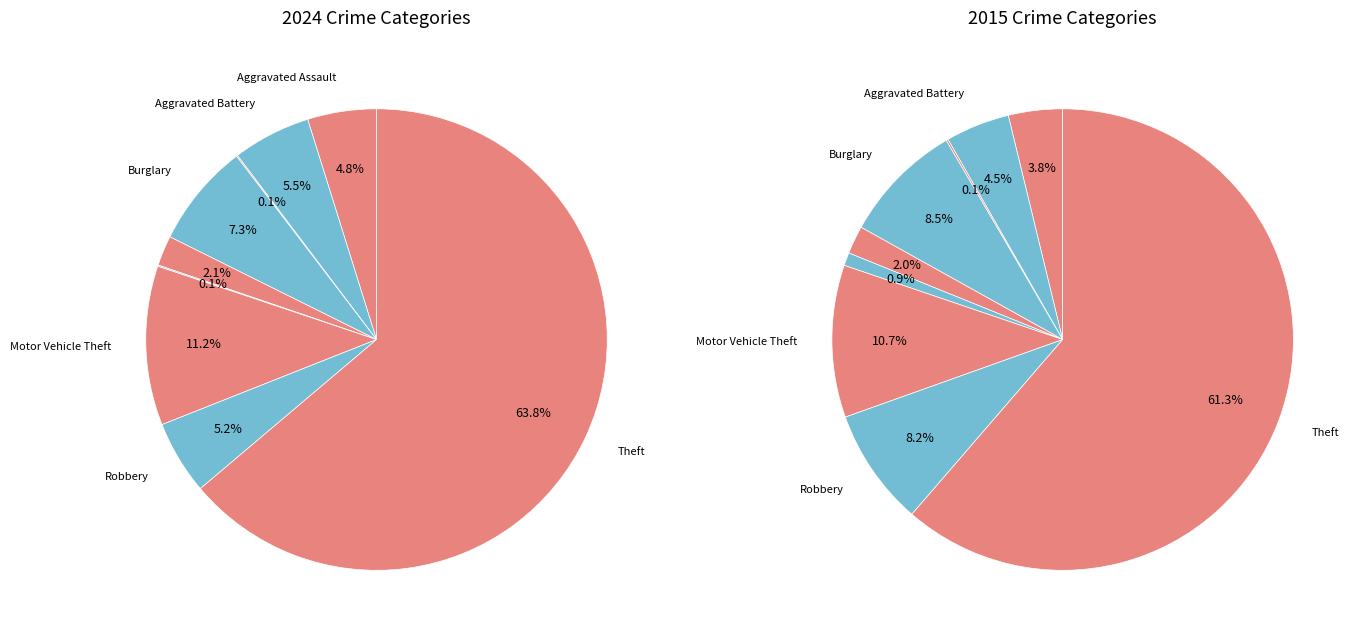

What percentage do Homicide and Aggravated Battery together represent?

5.6%